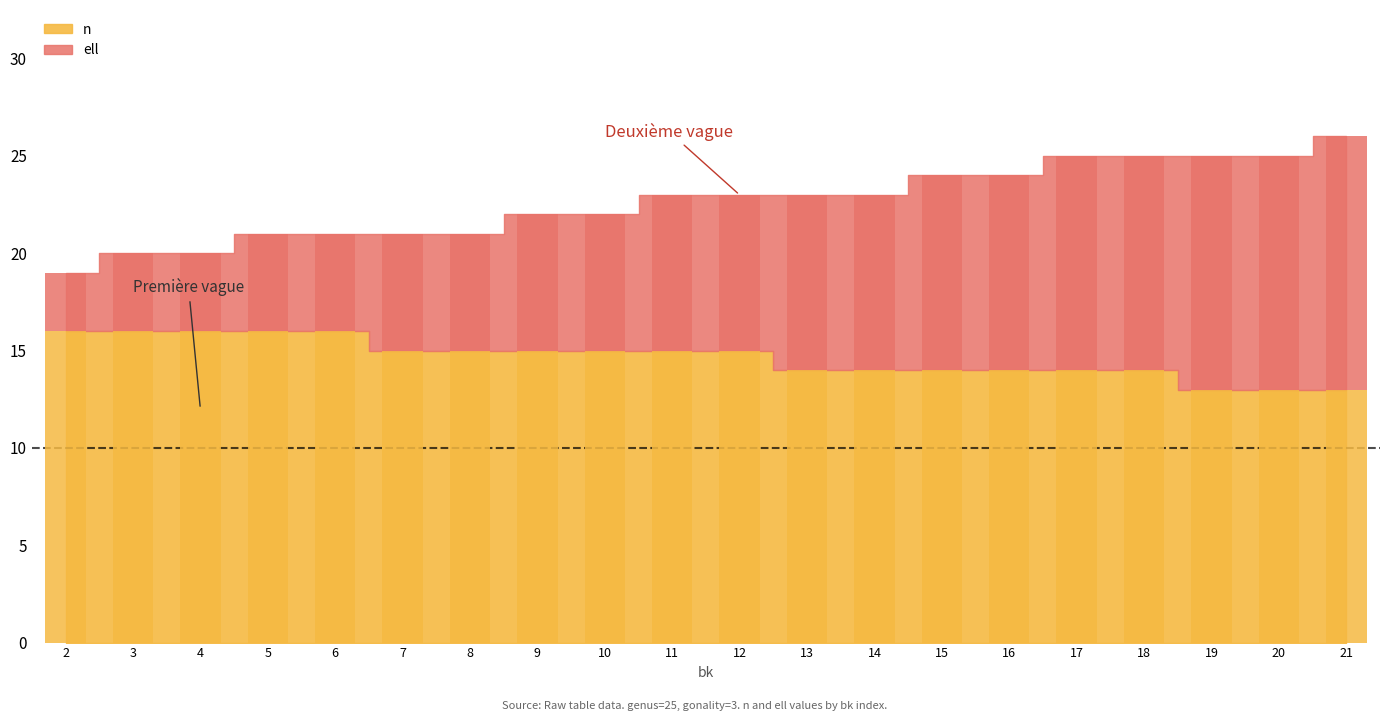

Which series has the largest total across all categories?

n